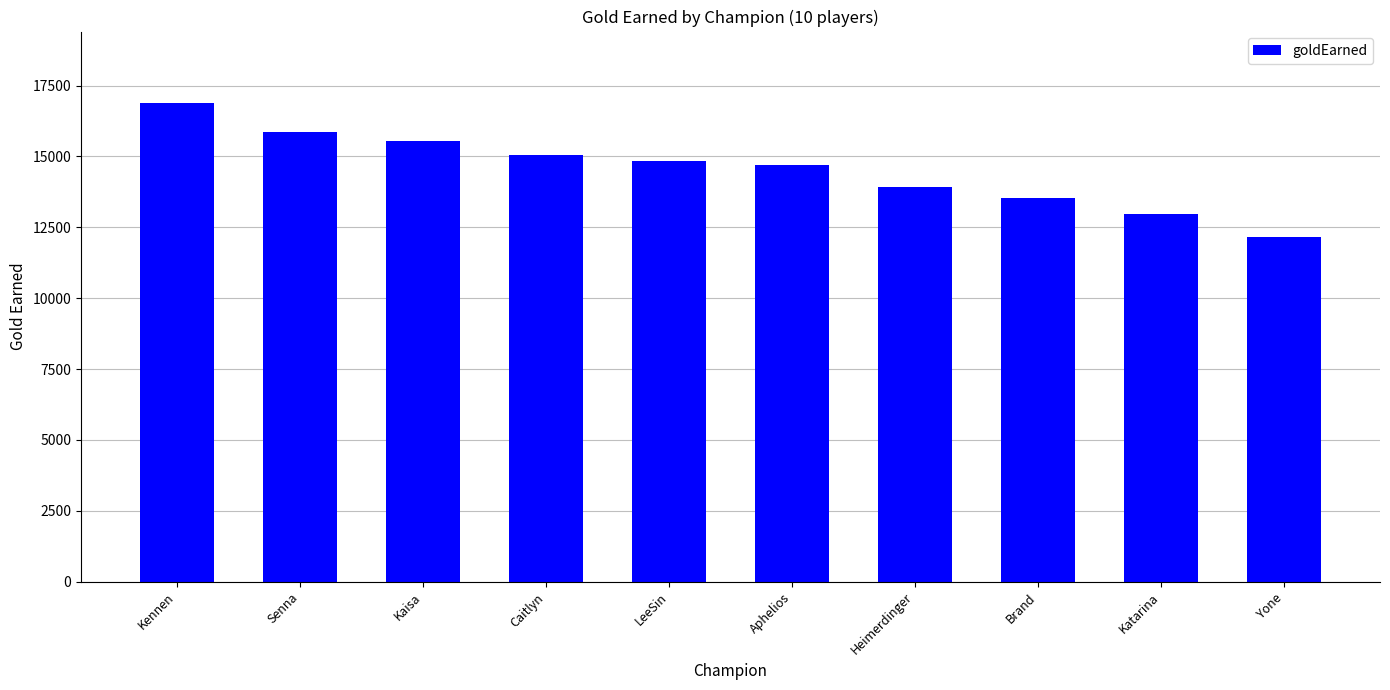

Where is the data nearest to the value 14524?

Aphelios